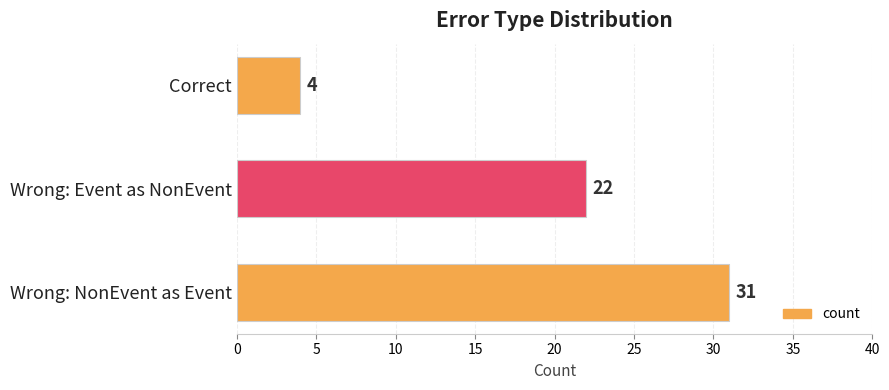

What is the difference between the maximum and minimum values?

27